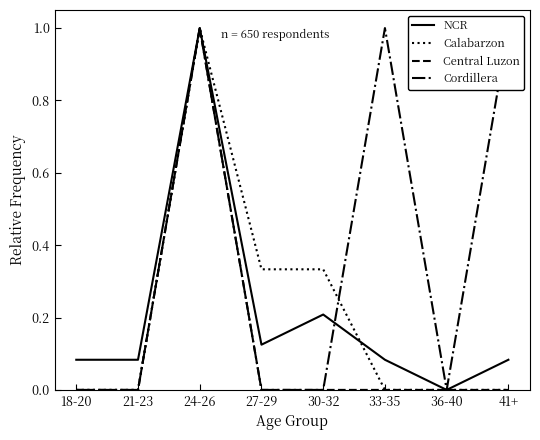

Does the chart have visible grid lines?

No